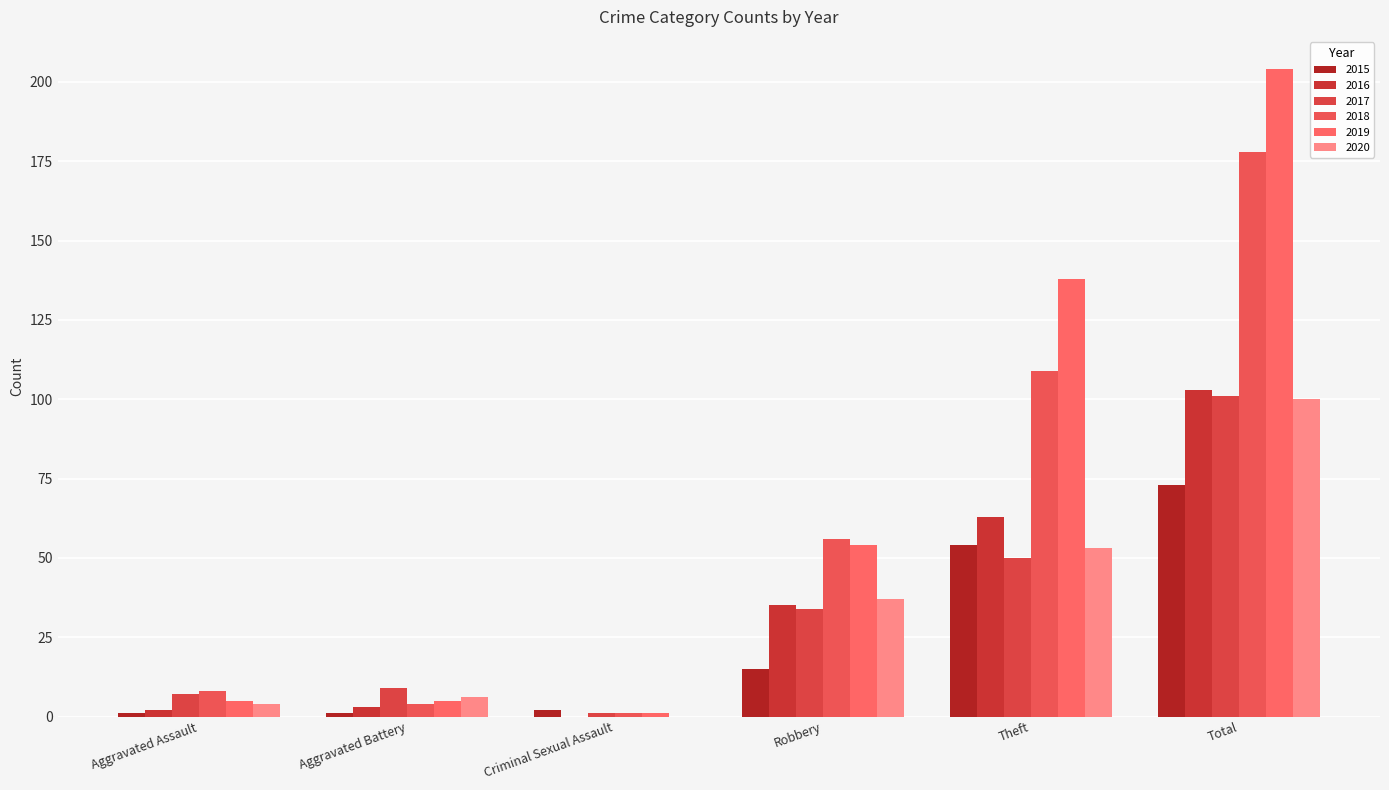

Count the number of categories in the chart.

6